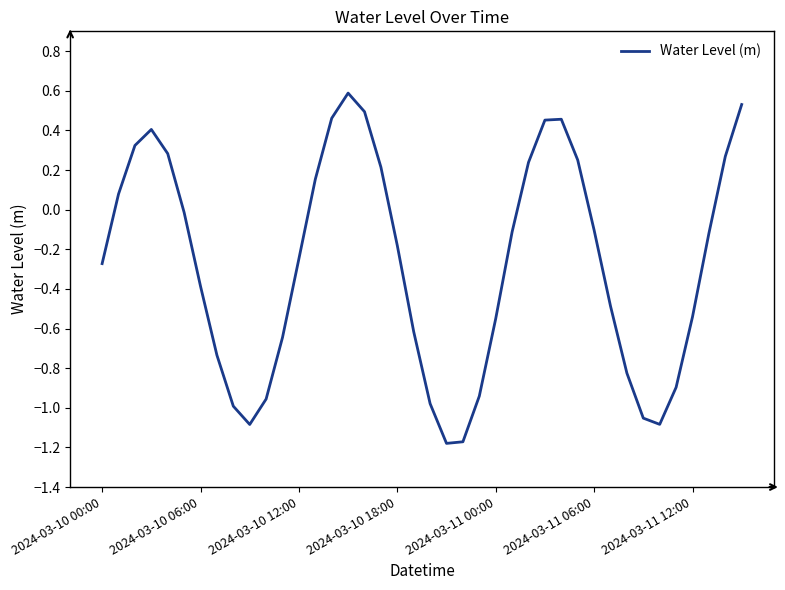

What is the maximum value shown in the chart?

0.6